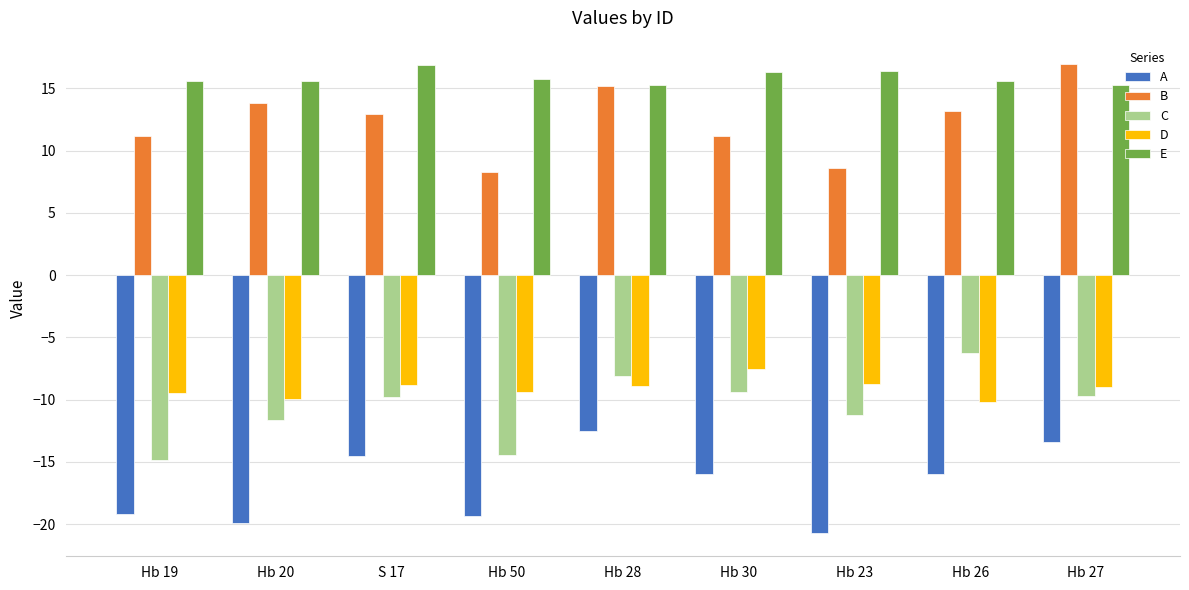

What is the total value across all series at Hb 27?

0.1